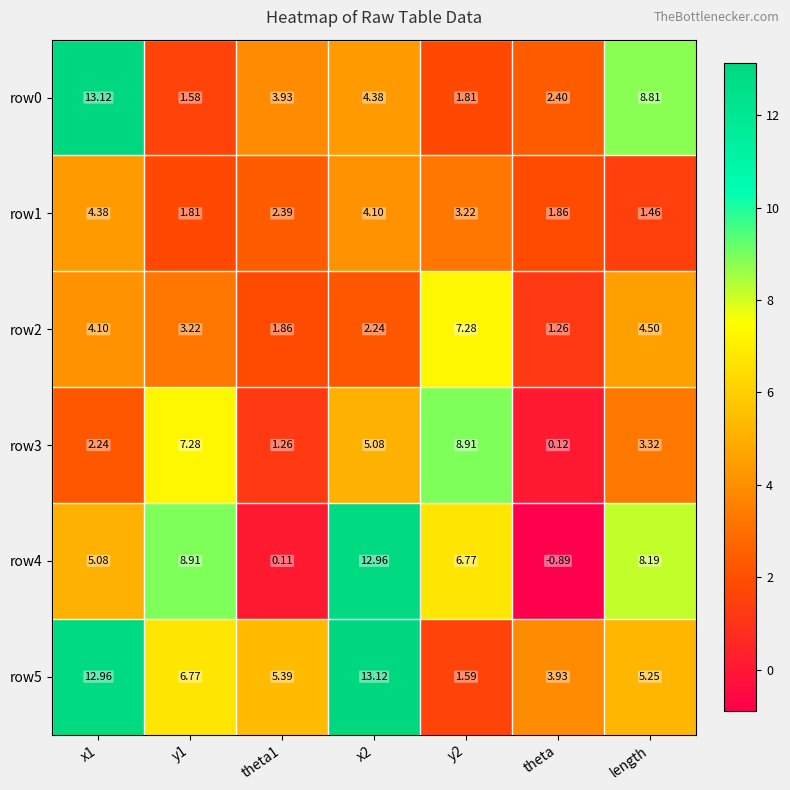

Which series has the largest range (max minus min)?

row4